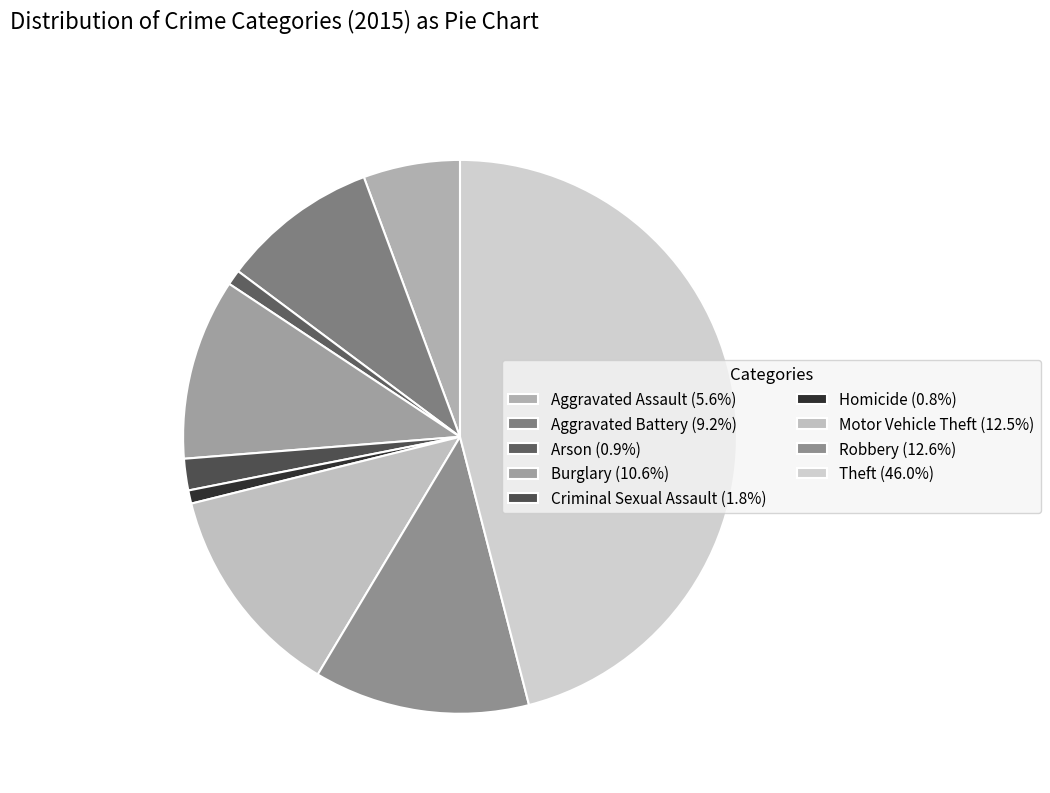

To the nearest percent, what is the combined percentage of Arson and Homicide?

2%